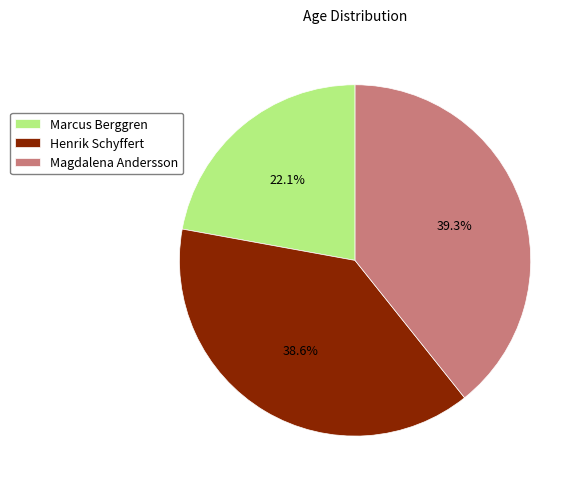

Rank the categories by value from highest to lowest.

Magdalena Andersson, Henrik Schyffert, Marcus Berggren